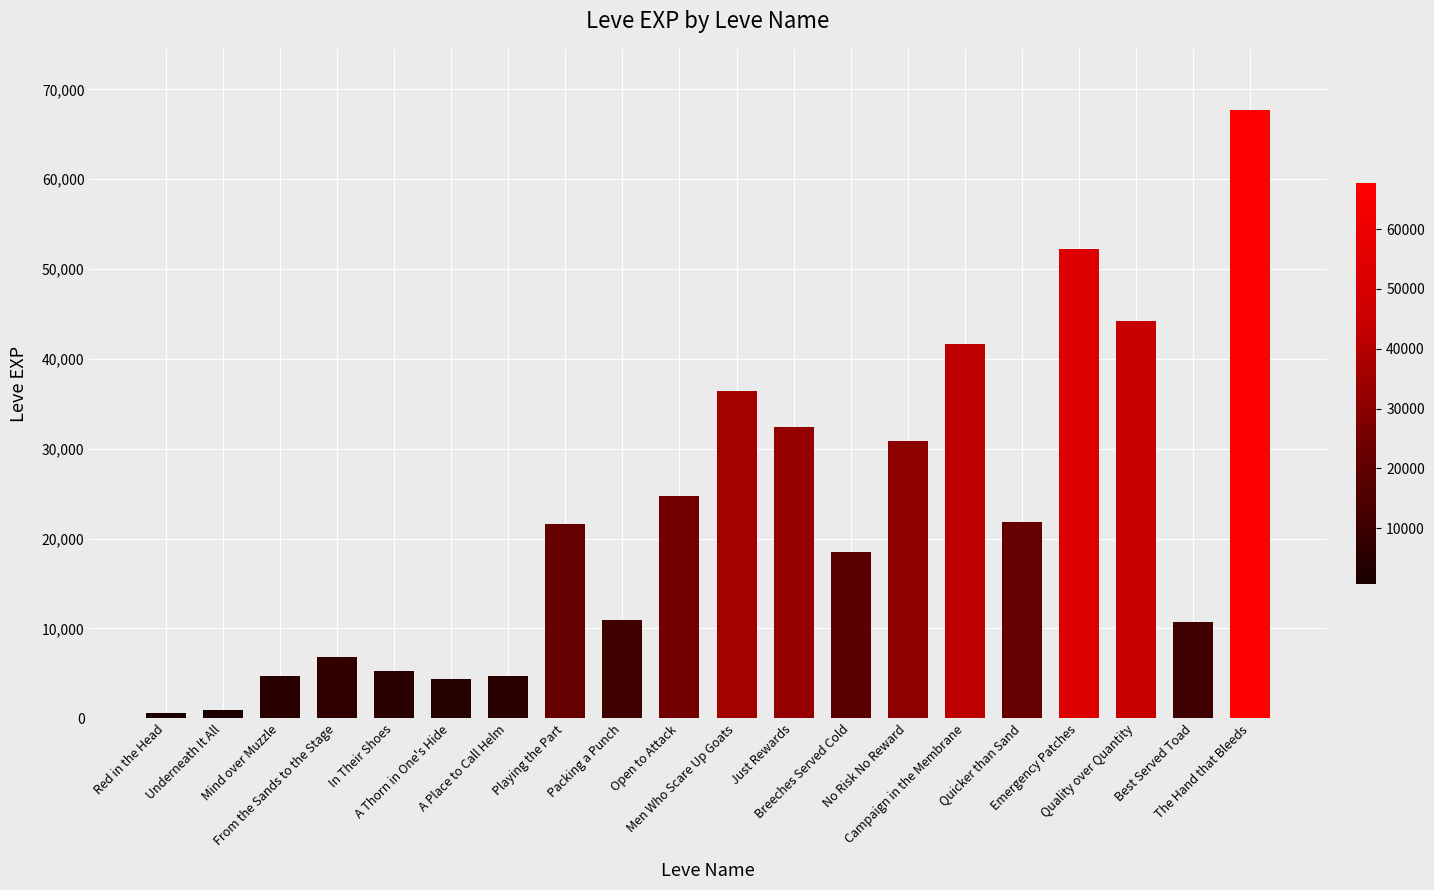

What is the difference between the maximum and minimum values?

67100